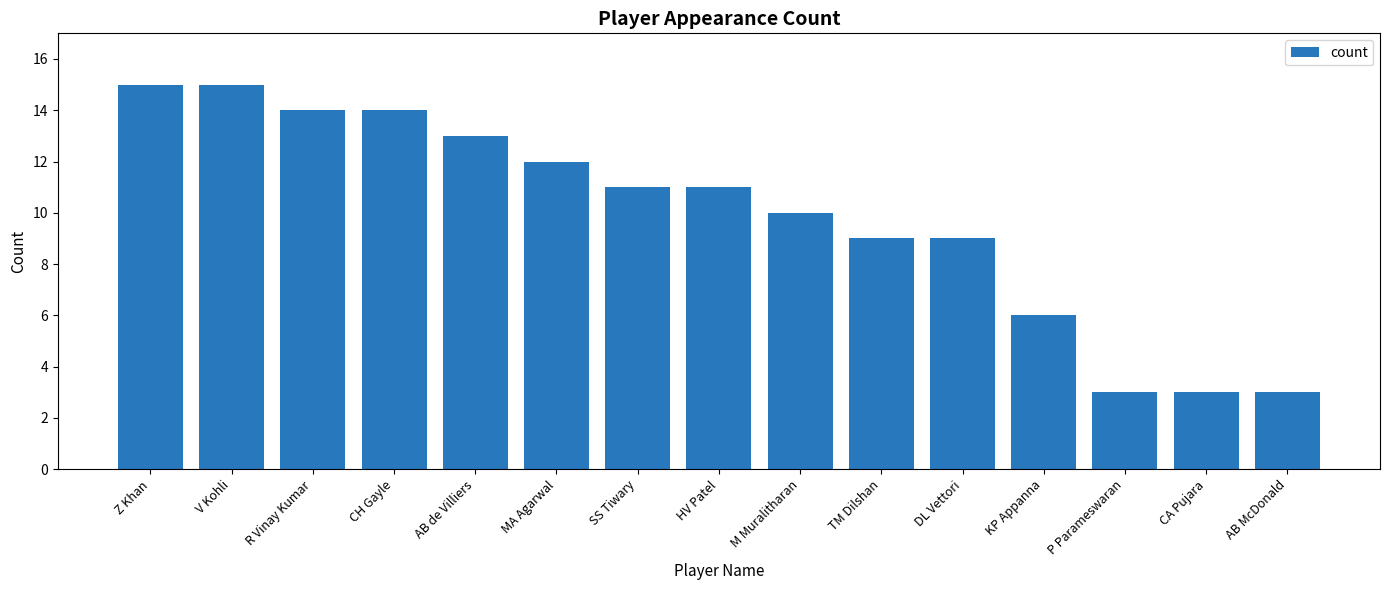

What is the greatest value displayed?

15